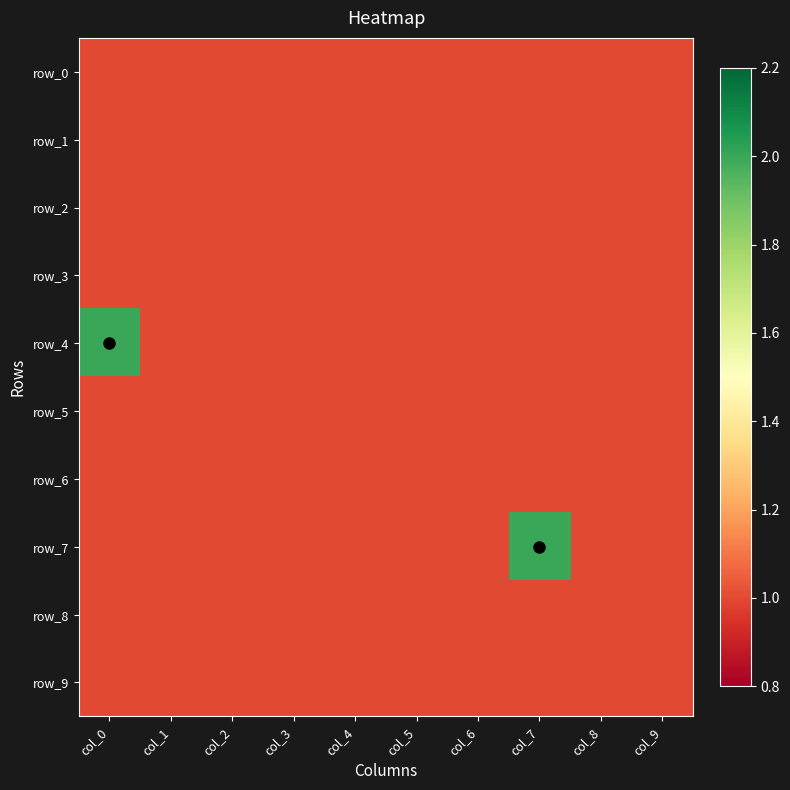

What is the minimum value for row_8?

1